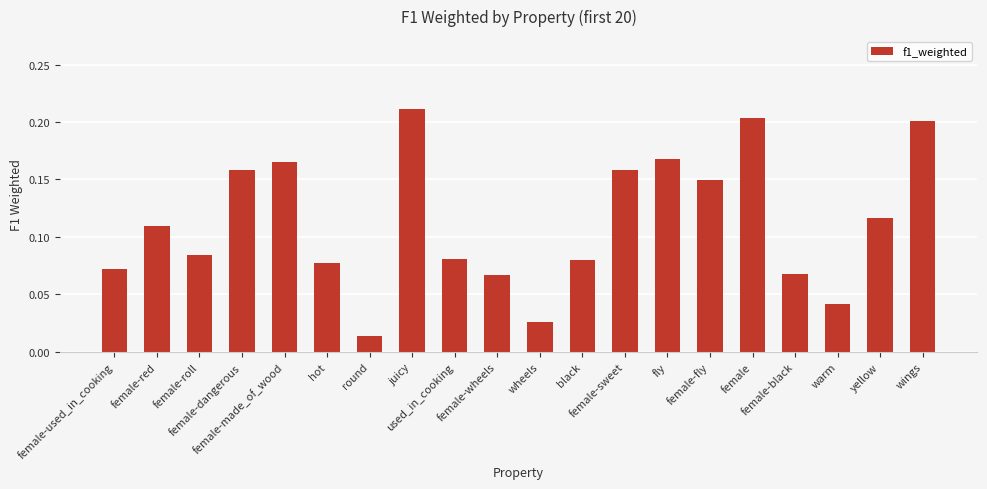

Are the bars horizontal?

No